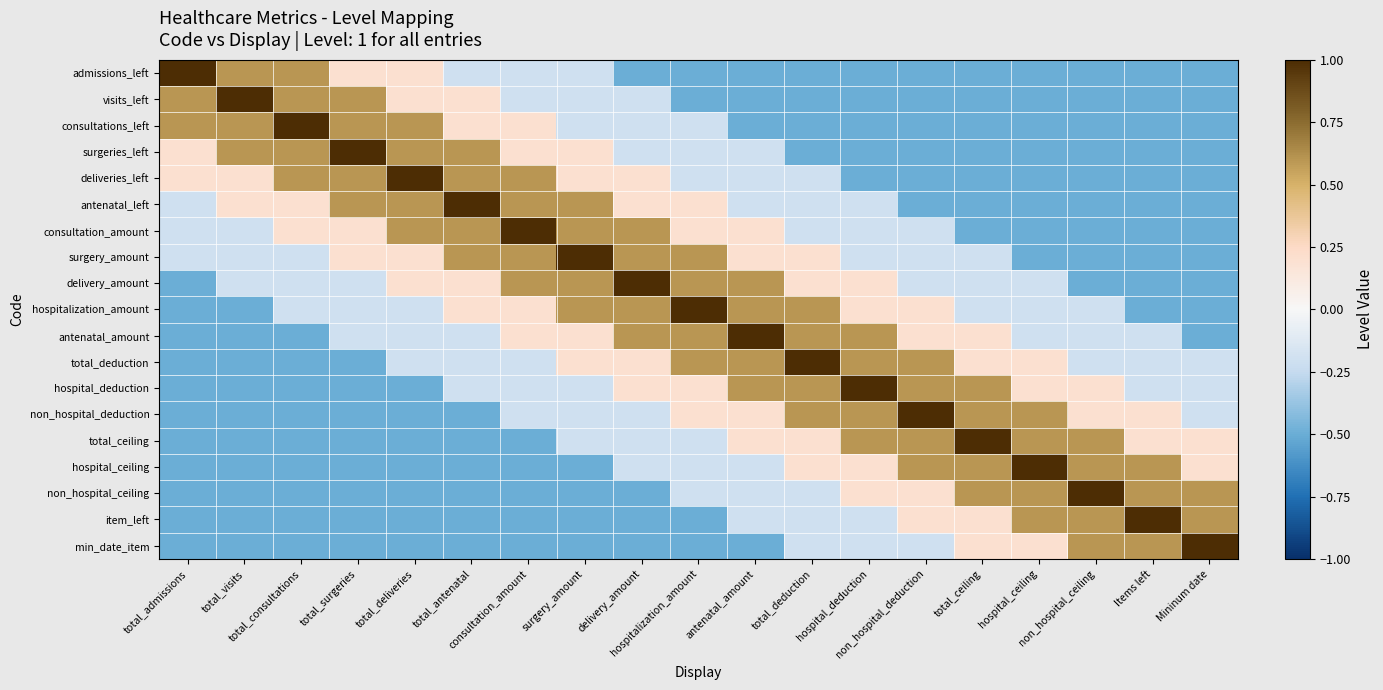

How many categories are shown in the chart?

19